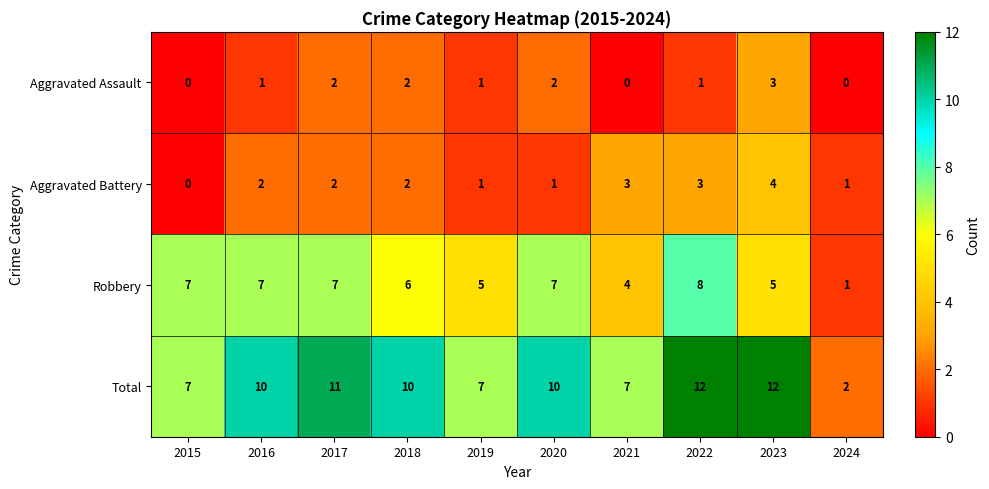

Count the number of data series in this chart.

4